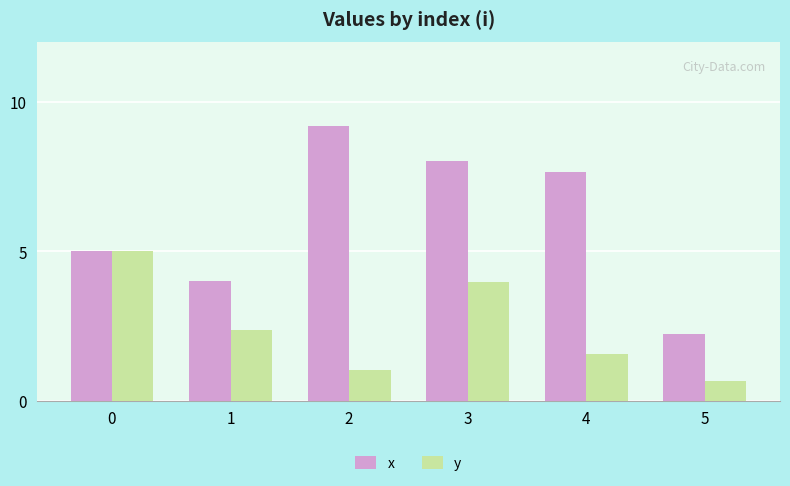

Which label corresponds to the smallest value in the chart?

5